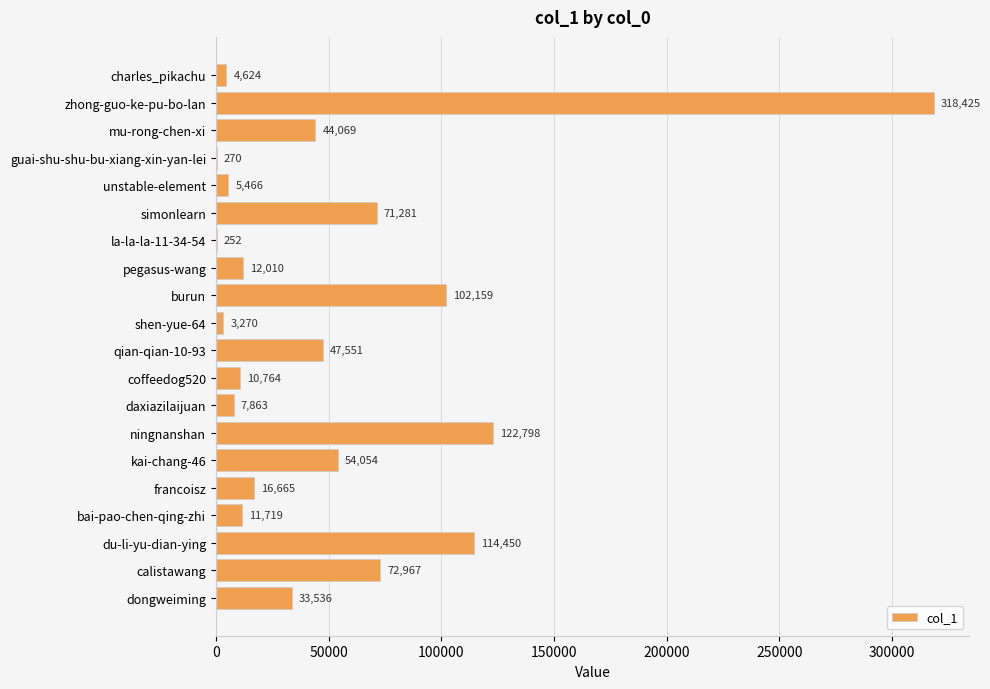

The value at shen-yue-64 is 3270. True or false?

True